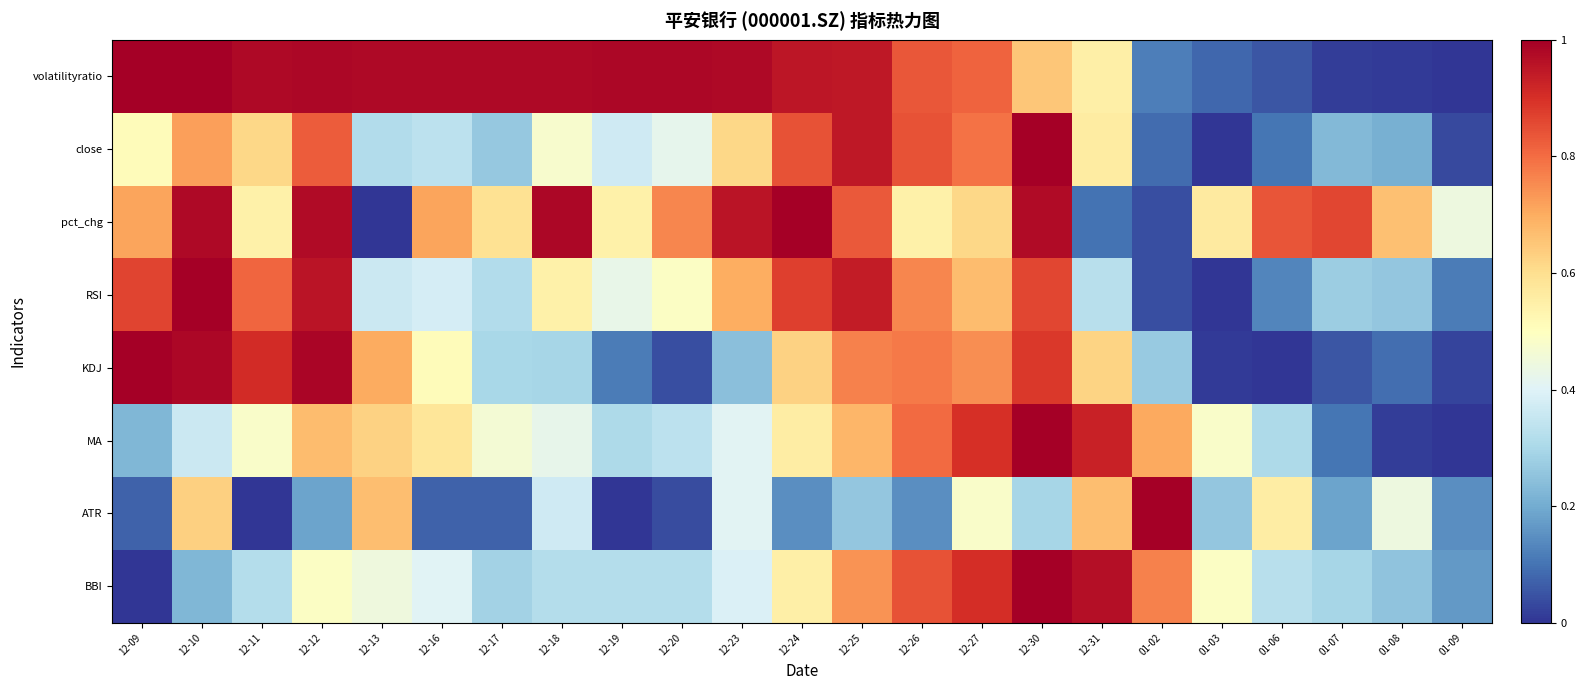

Rank the series at 12-11 from lowest to highest value.

ATR, BBI, MA, pct_chg, close, RSI, KDJ, volatilityratio